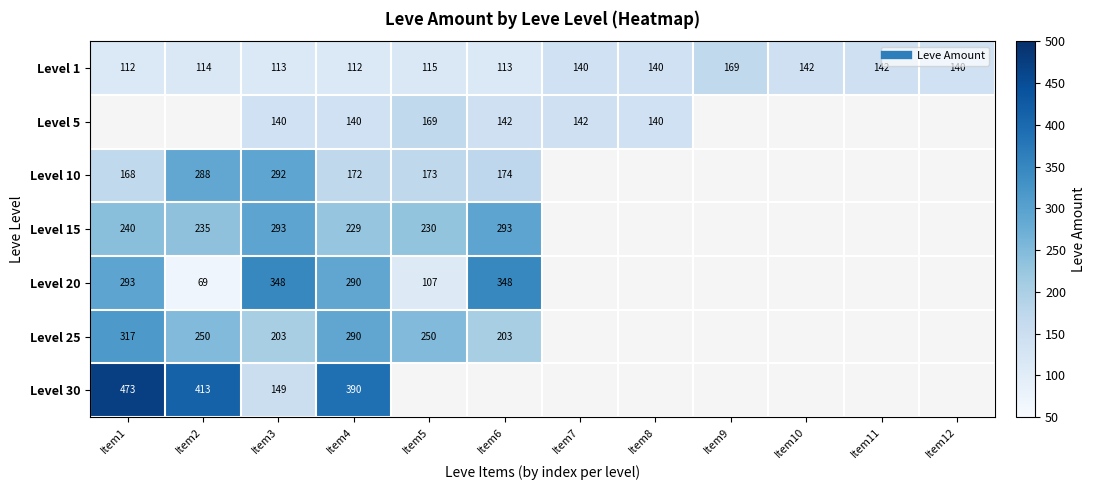

At how many categories does at least one series exceed 151?

7